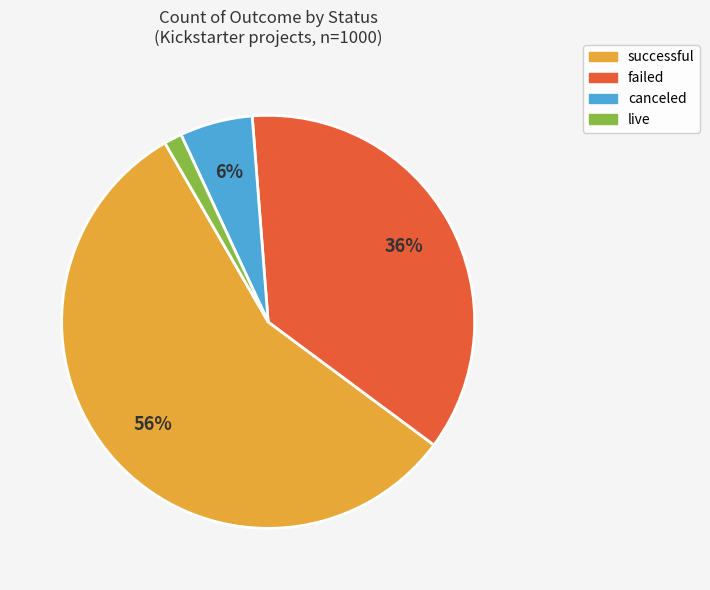

How many segments does this pie chart have?

4